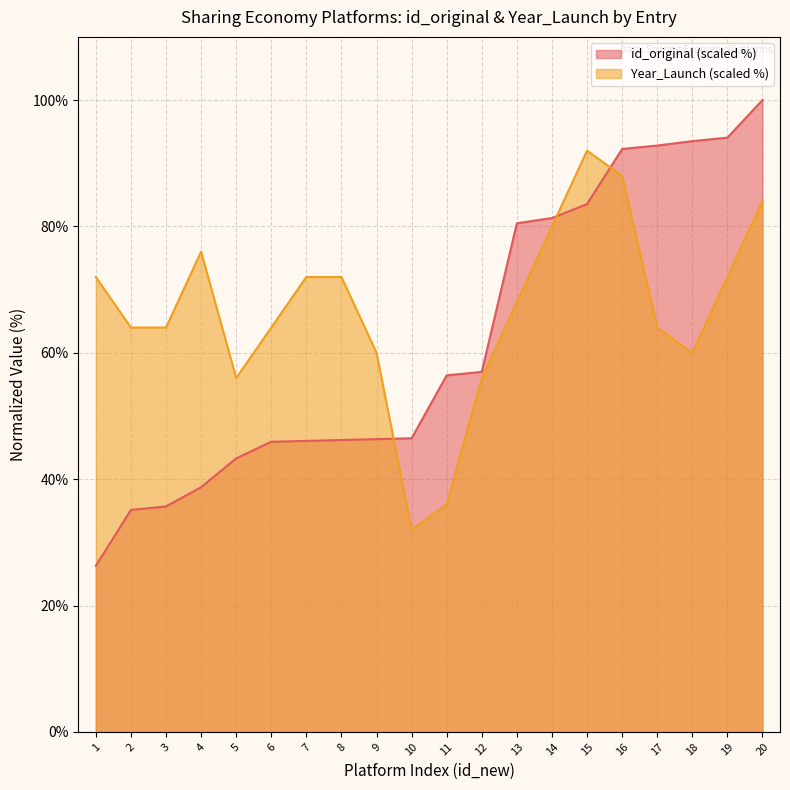

Does the chart display data point markers on the line(s)?

No